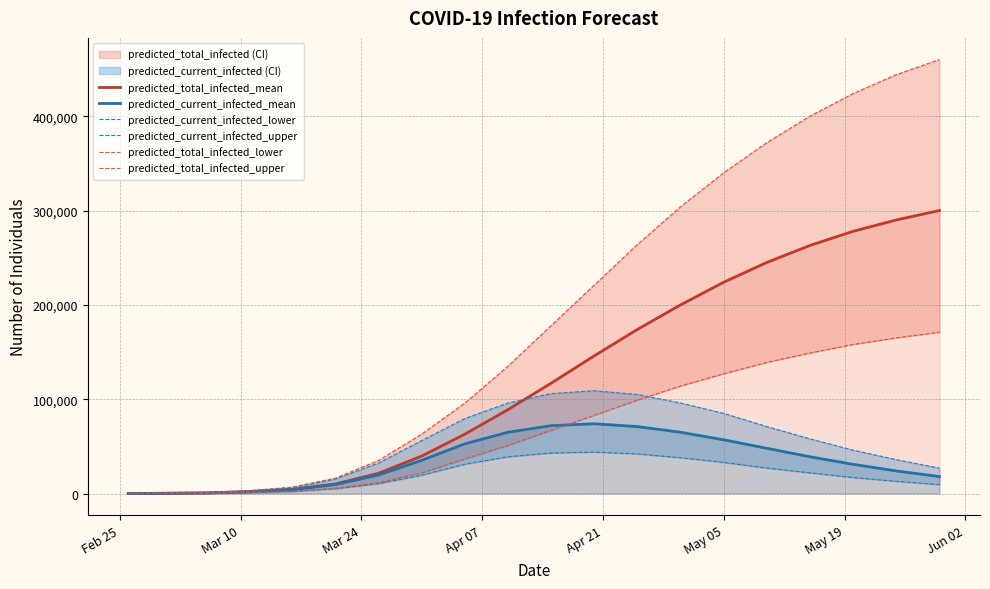

Reading left to right, what are all the values shown in this chart?

predicted_total_infected_mean: 57	283	681	2207	4488	10248	21524	39759	62974	89000	117000	146000	174000	200000	224000	245000	263000	278000	290000	300000
predicted_current_infected_mean: 57	283	681	1819	4206	9567	19704	35271	52726	65000	72000	74000	71000	65000	57000	48000	39000	31000	24000	18000
predicted_current_infected_lower: 28	140	343	960	2278	5155	10508	19479	31179	39000	43000	44000	42000	38000	33000	27000	22000	17000	13000	9500
predicted_current_infected_upper: 80	400	963	2616	6366	15371	32468	56202	79558	96000	106000	109000	105000	96000	85000	71000	58000	46000	36000	27000
predicted_total_infected_lower: 28	140	343	1172	2418	5499	11468	21898	36678	51000	67000	83000	99000	114000	127000	139000	149000	158000	165000	171000
predicted_total_infected_upper: 80	400	963	3200	6766	16334	35084	62967	95891	135000	178000	221000	264000	304000	340000	372000	400000	424000	444000	460000